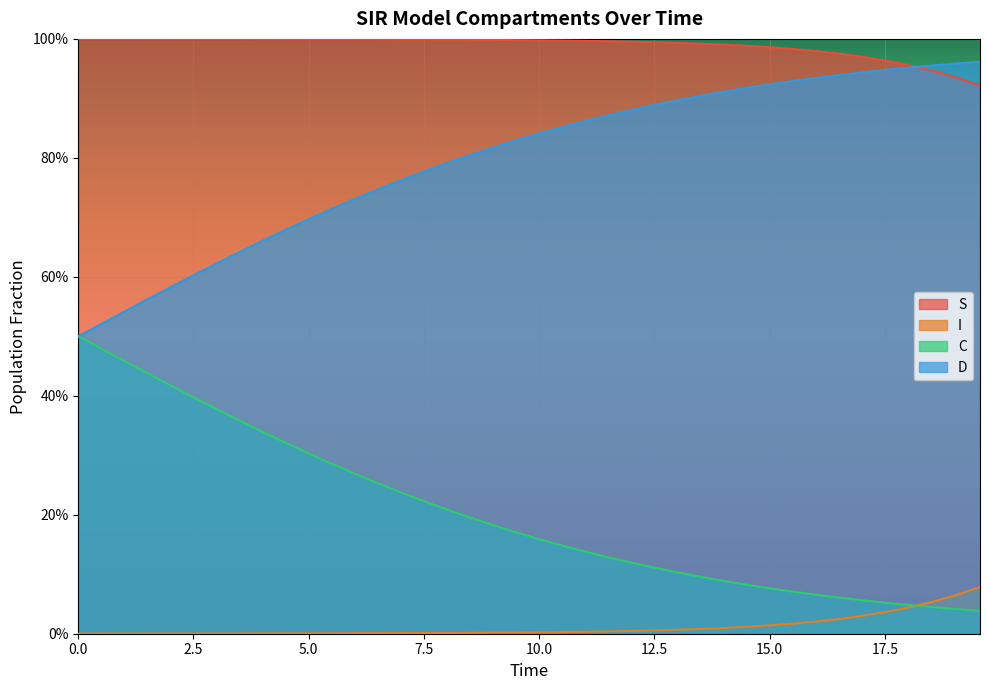

How many lines are shown in the chart?

4